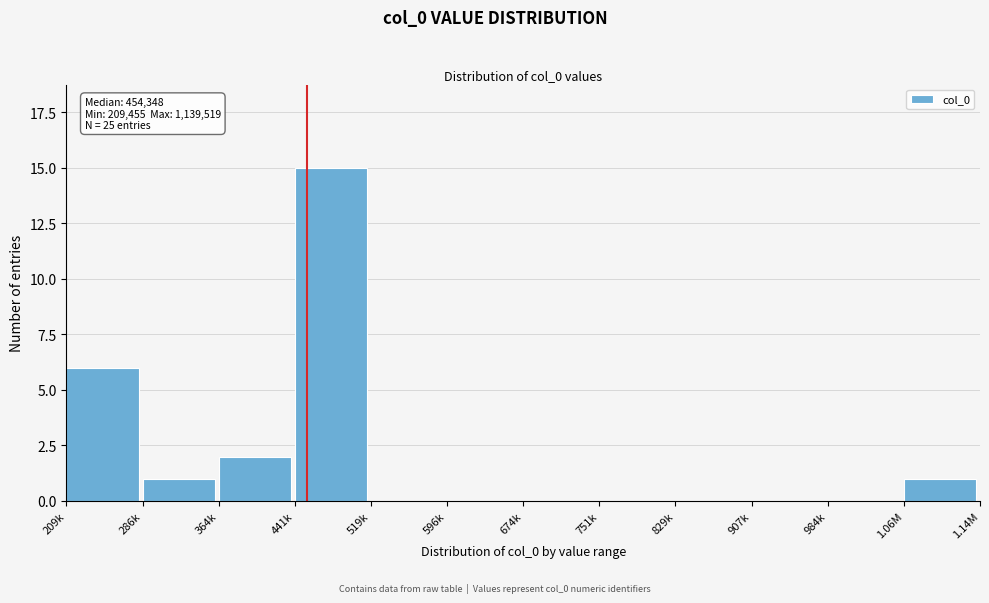

Reading left to right, extract all data points from this chart.

209k=6	286k=1	364k=2	441k=15	519k=0	596k=0	674k=0	751k=0	829k=0	907k=0	984k=0	1.06M=1